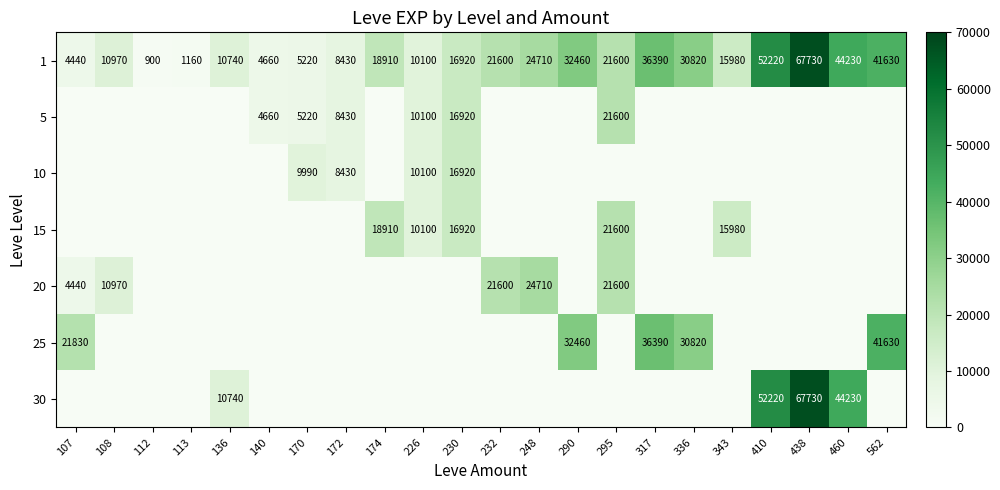

The value of 25 at 290 is 18760. True or false?

False